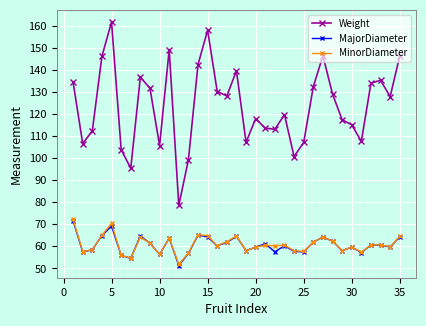

What is the difference between the maximum and minimum values in the Weight series?

83.1